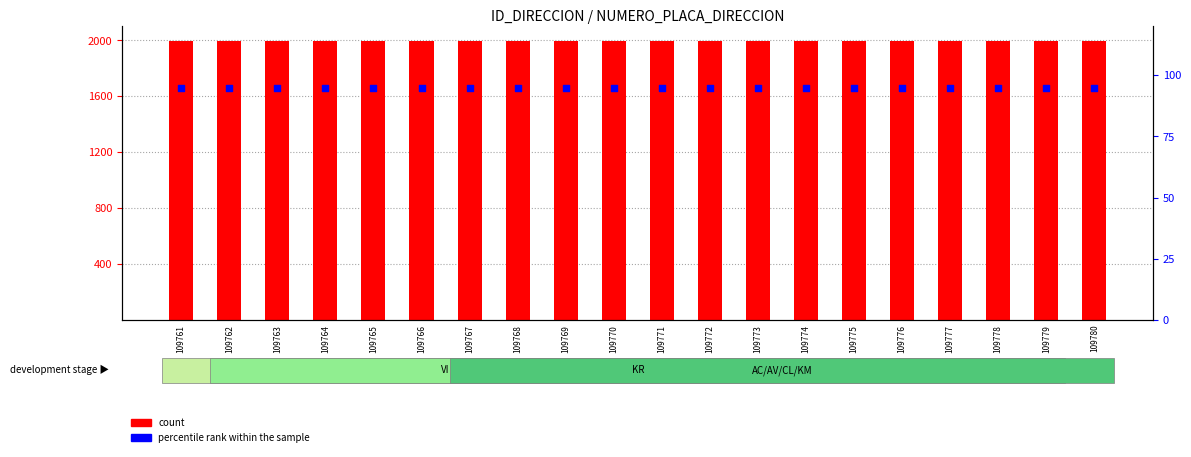

Which series reaches the maximum Y coordinate?

count